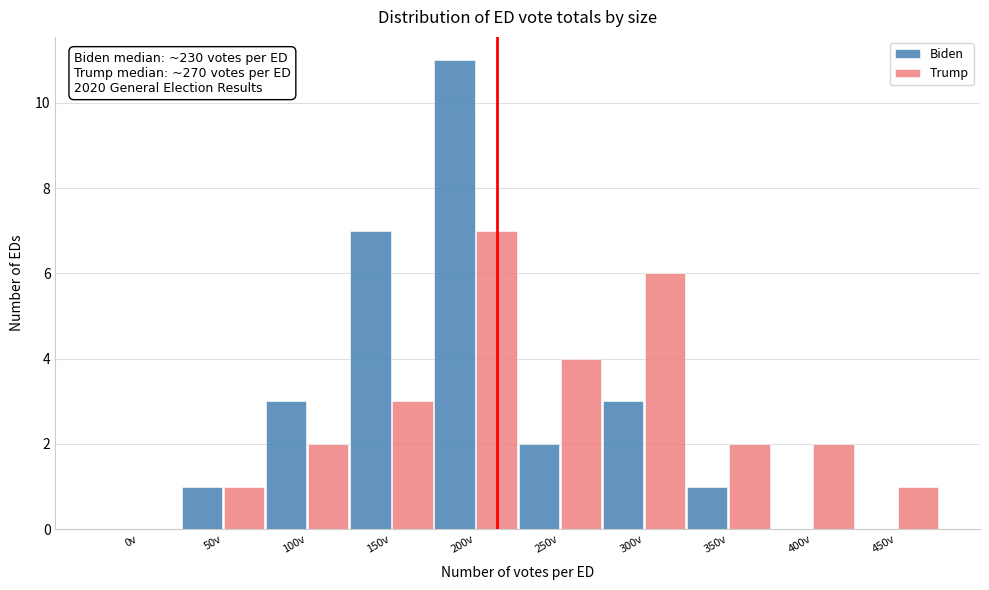

Reading right to left, what are all the values shown in this chart?

Biden: 450v=0	400v=0	350v=1	300v=3	250v=2	200v=11	150v=7	100v=3	50v=1	0v=0
Trump: 450v=1	400v=2	350v=2	300v=6	250v=4	200v=7	150v=3	100v=2	50v=1	0v=0